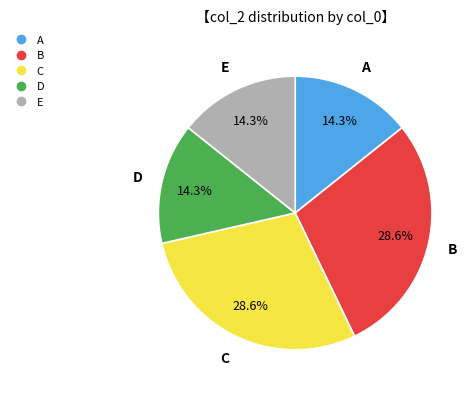

Is there any slice that represents more than half of the pie?

No